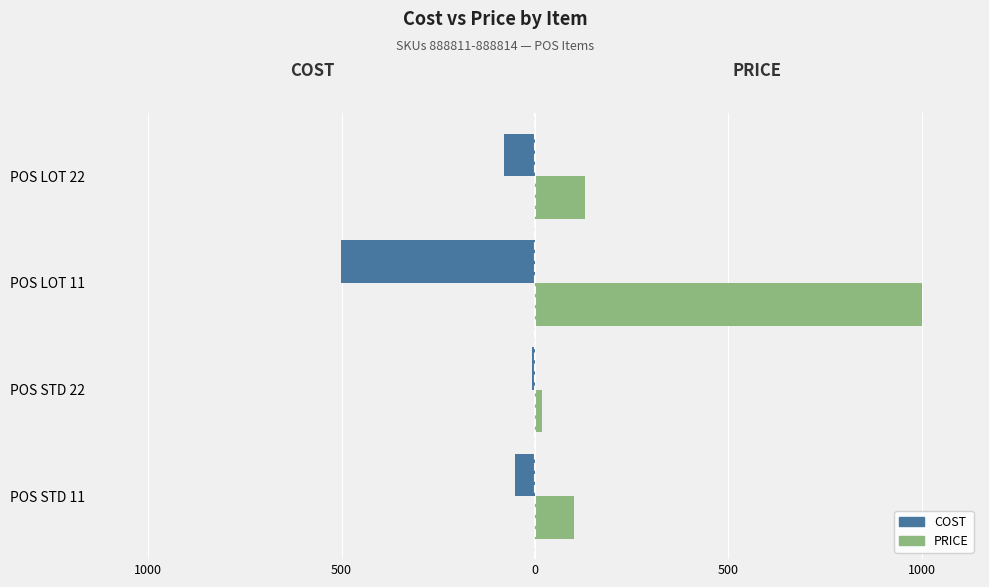

What is the greatest value displayed?

1000.5